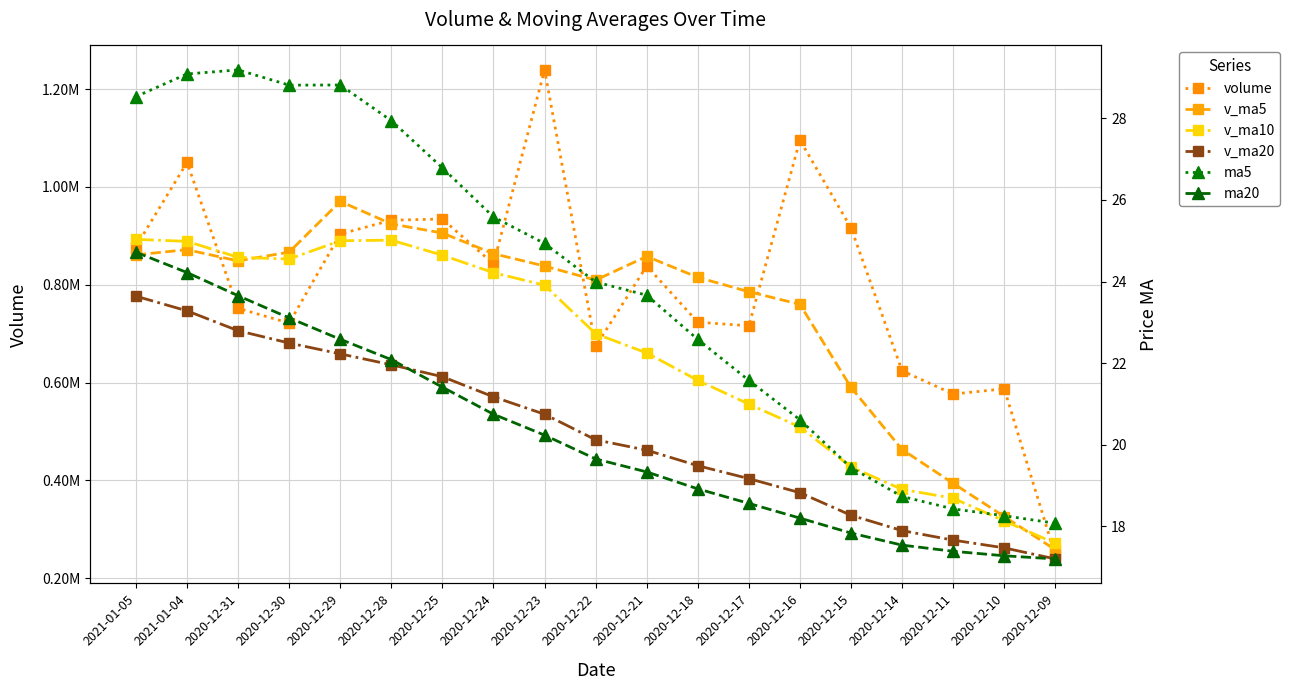

True or false: ma20 has more than 0 points higher than both neighbors.

False